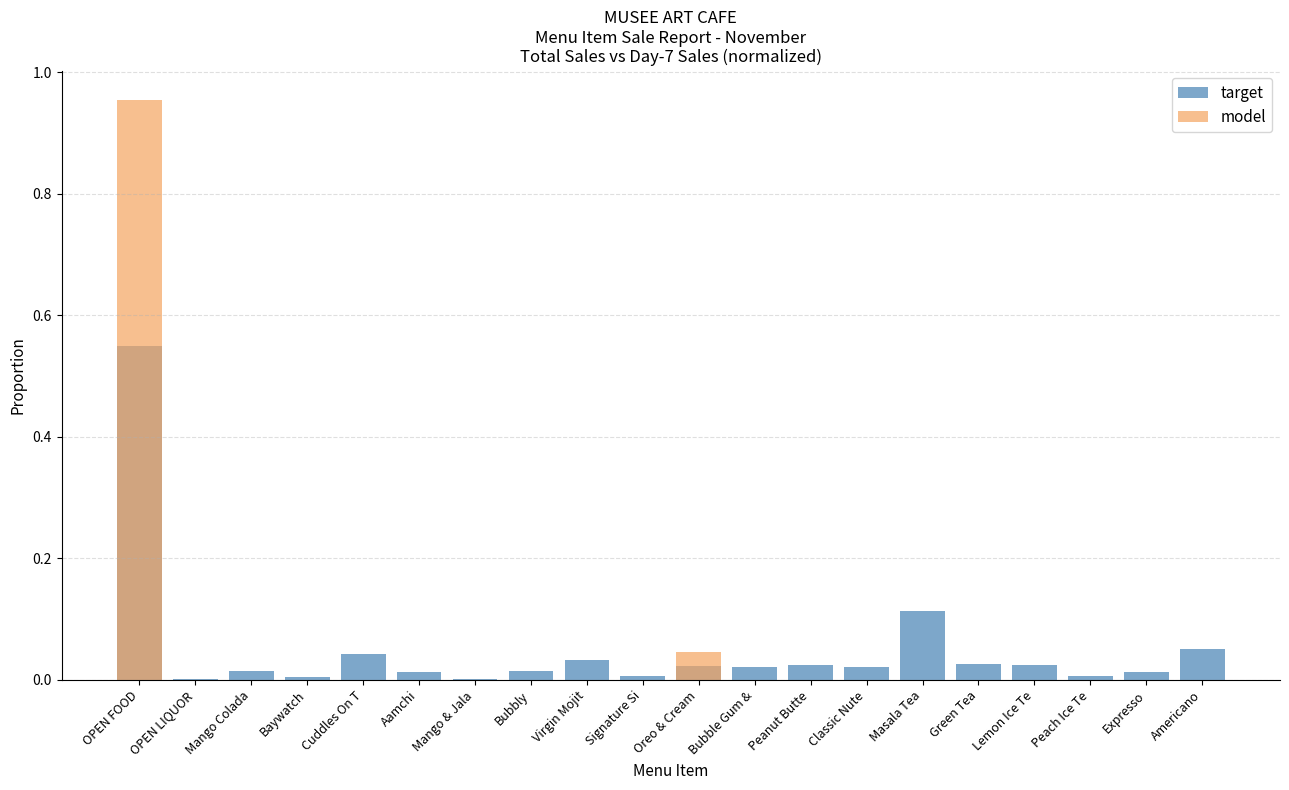

The value of model at Baywatch is -0.5. True or false?

False